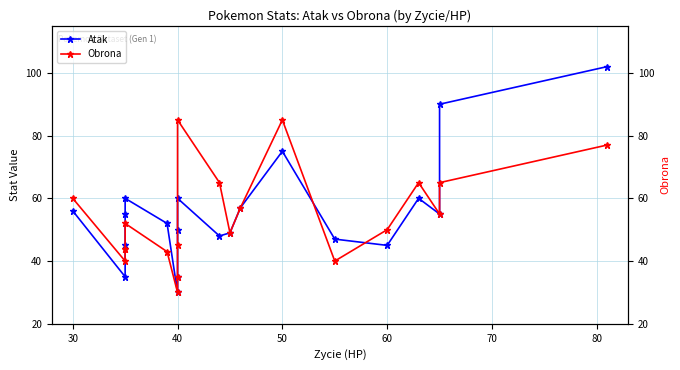

Is it true that Atak equals 50 at 40?

True